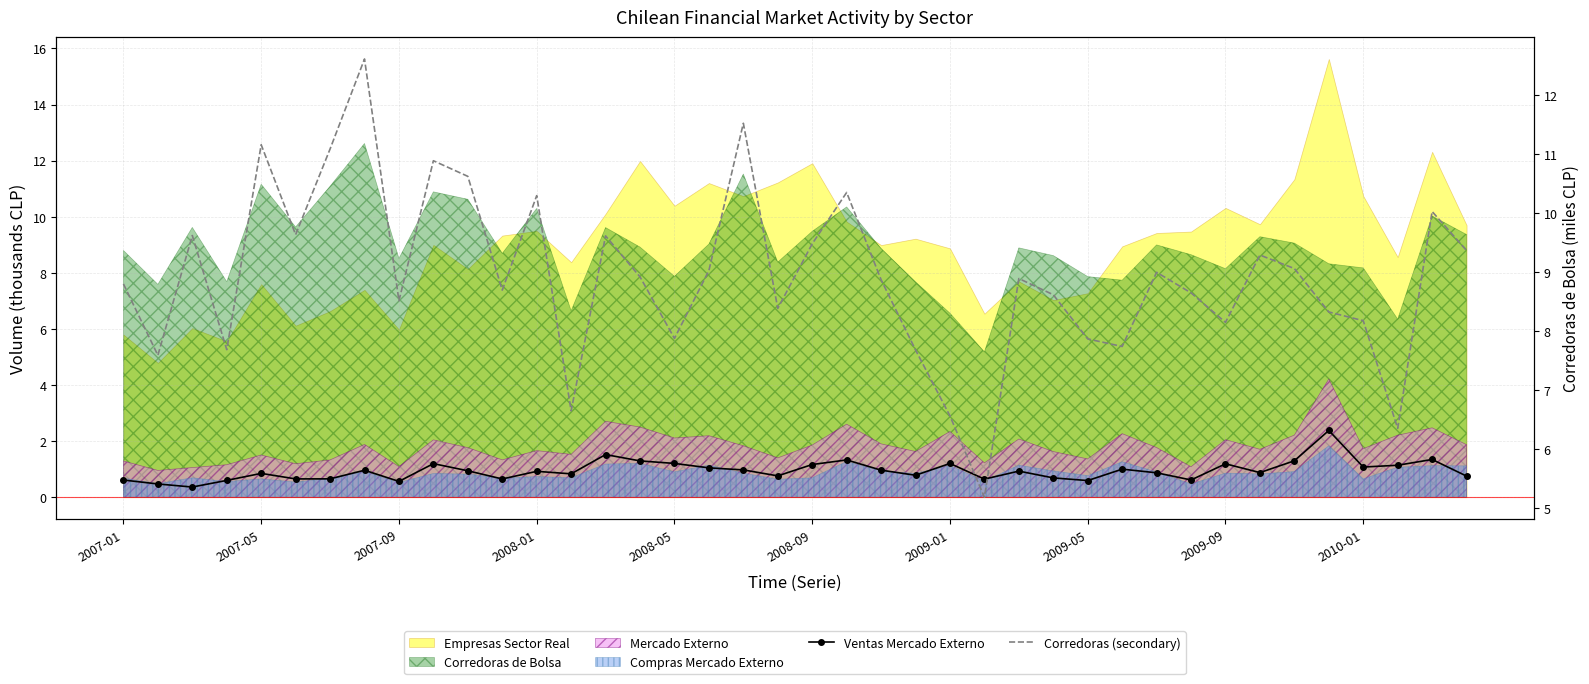

Is it true that Corredoras (secondary) equals 11.5 at 18?

True